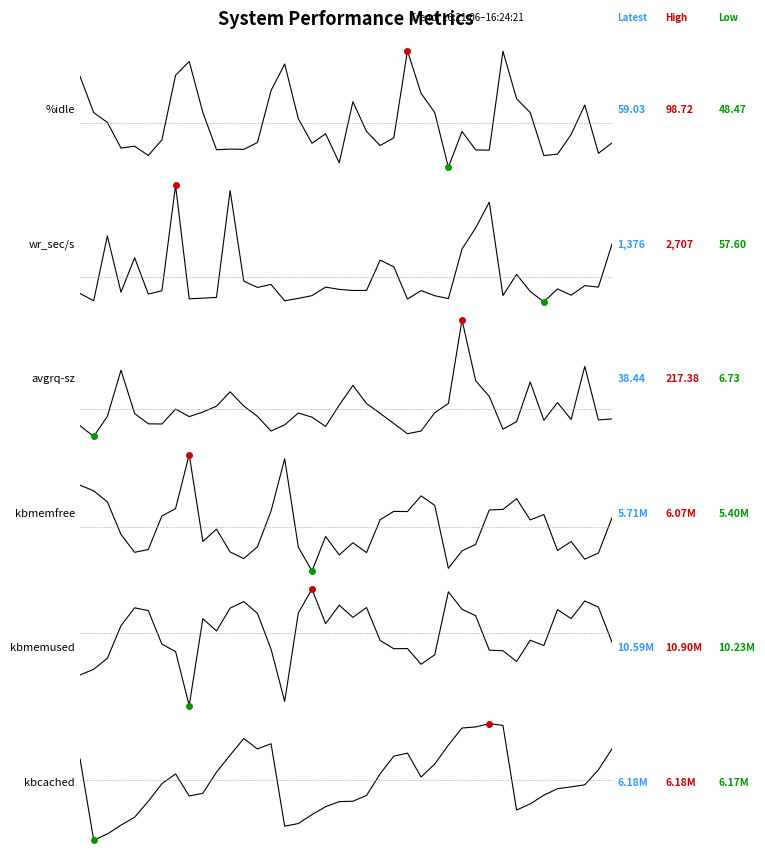

What is the approximate value of kbmemfree at 39?

5706576.0